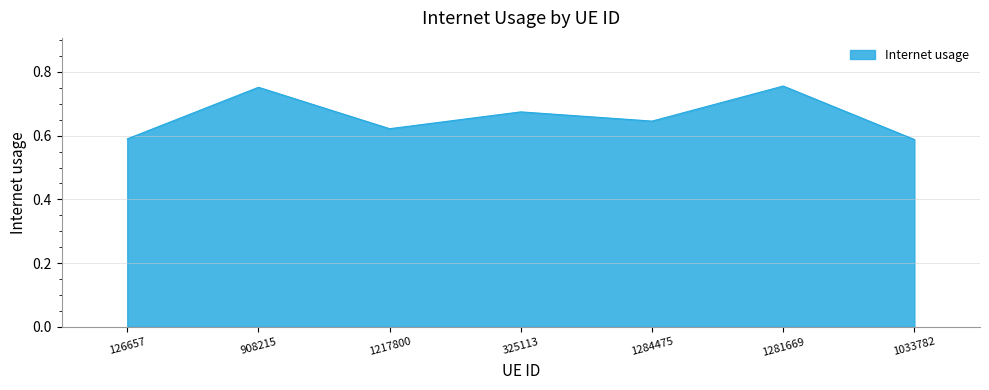

How many values are between 0 and 1?

7